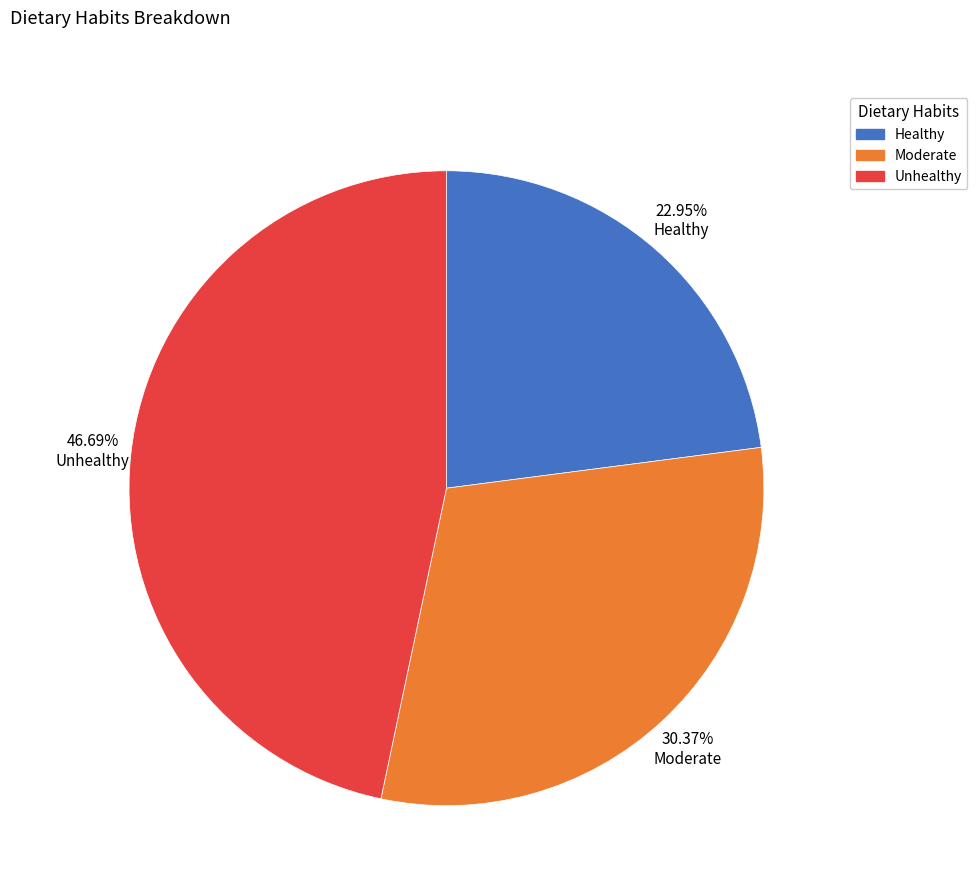

Combined, do 30.37% Moderate and 22.95% Healthy account for over 50%?

Yes